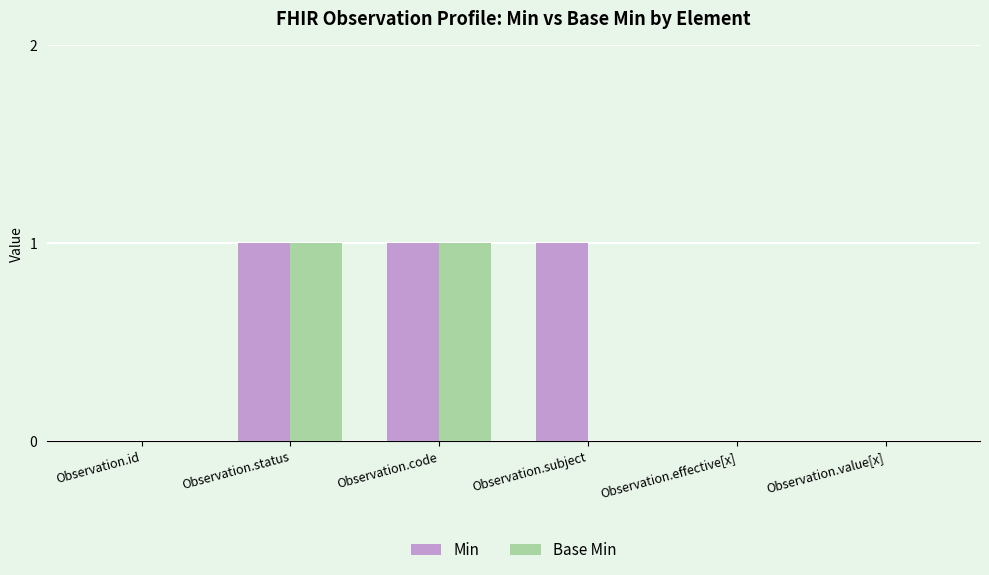

What is the greatest value displayed?

1